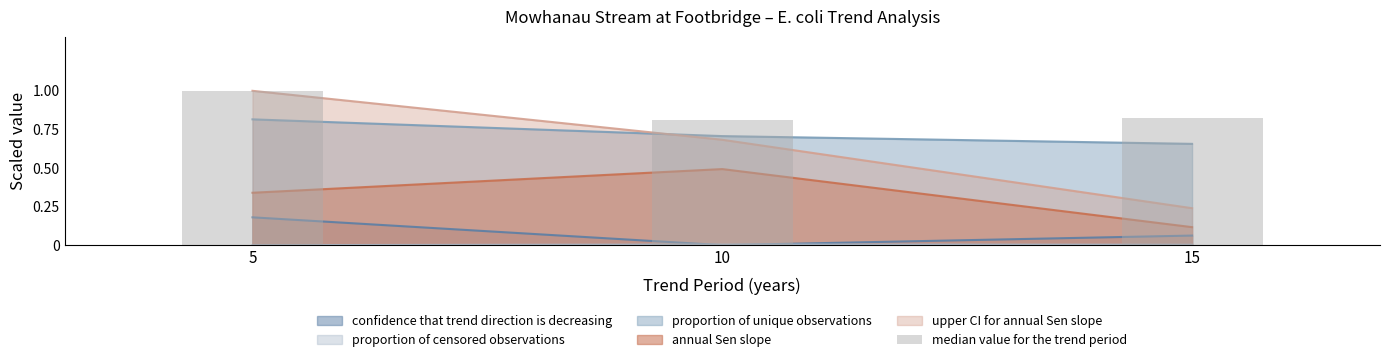

True or false: the data shows 0.2 at 10.

False